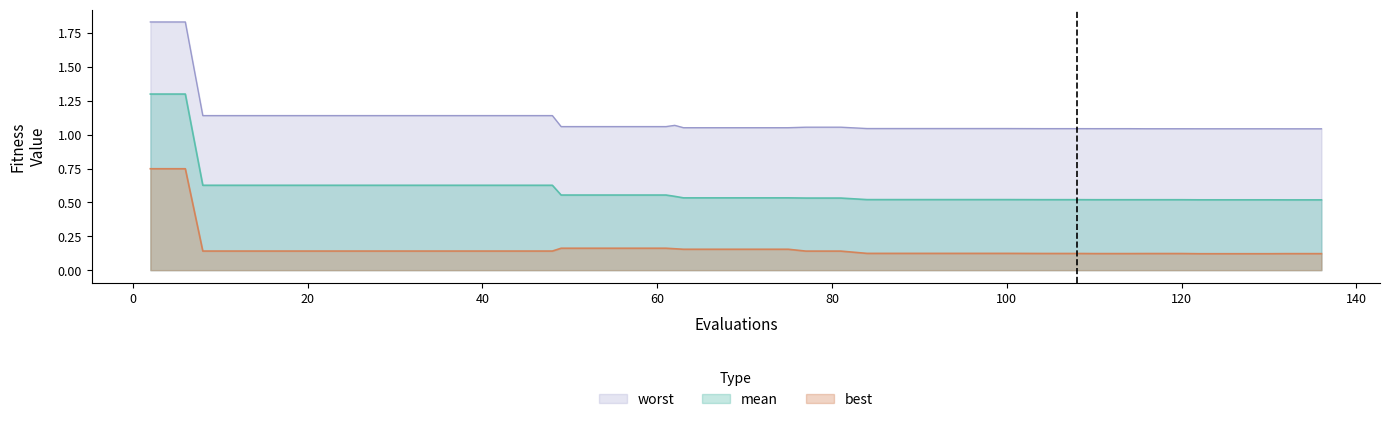

In worst, how many points are higher than both neighbors (excluding endpoints)?

1